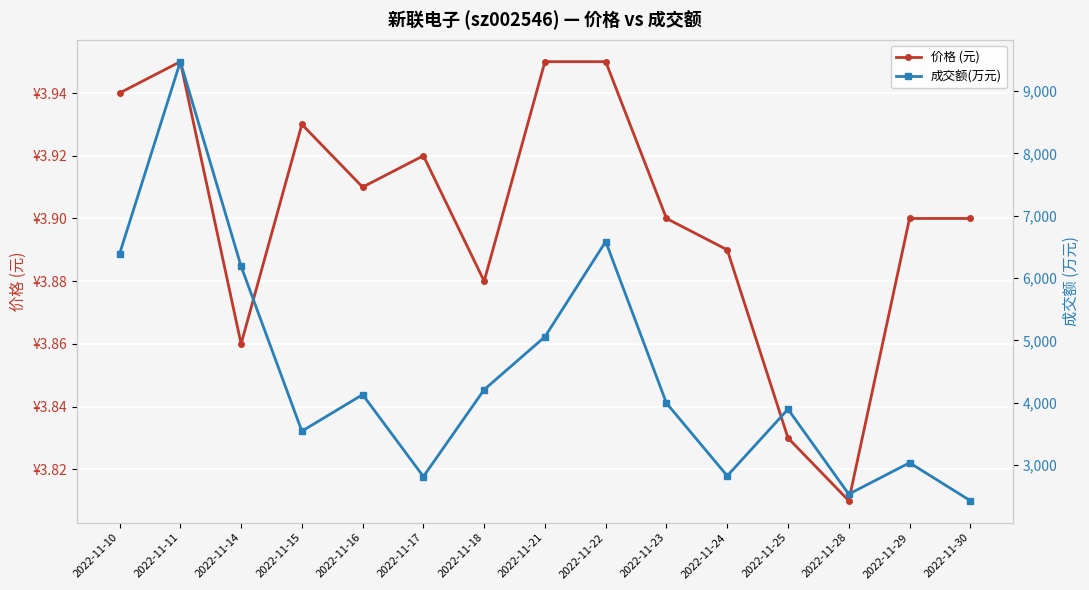

True or false: 成交额(万元) has a value of 5471.8 at 2022-11-25.

False